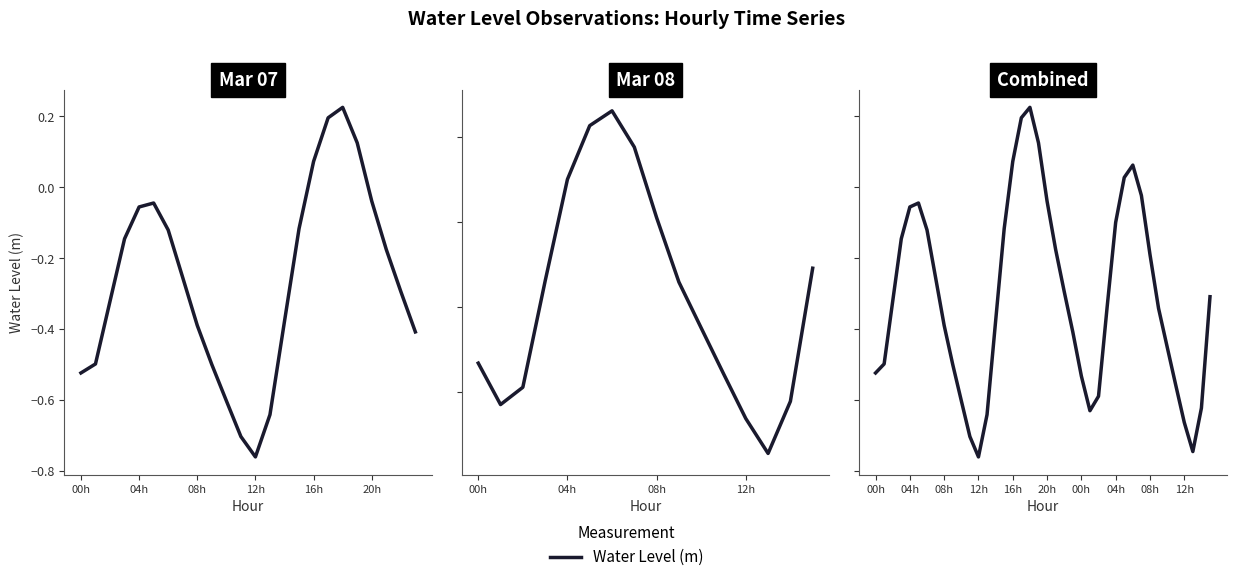

What is the label of the 21st point from the right?

19